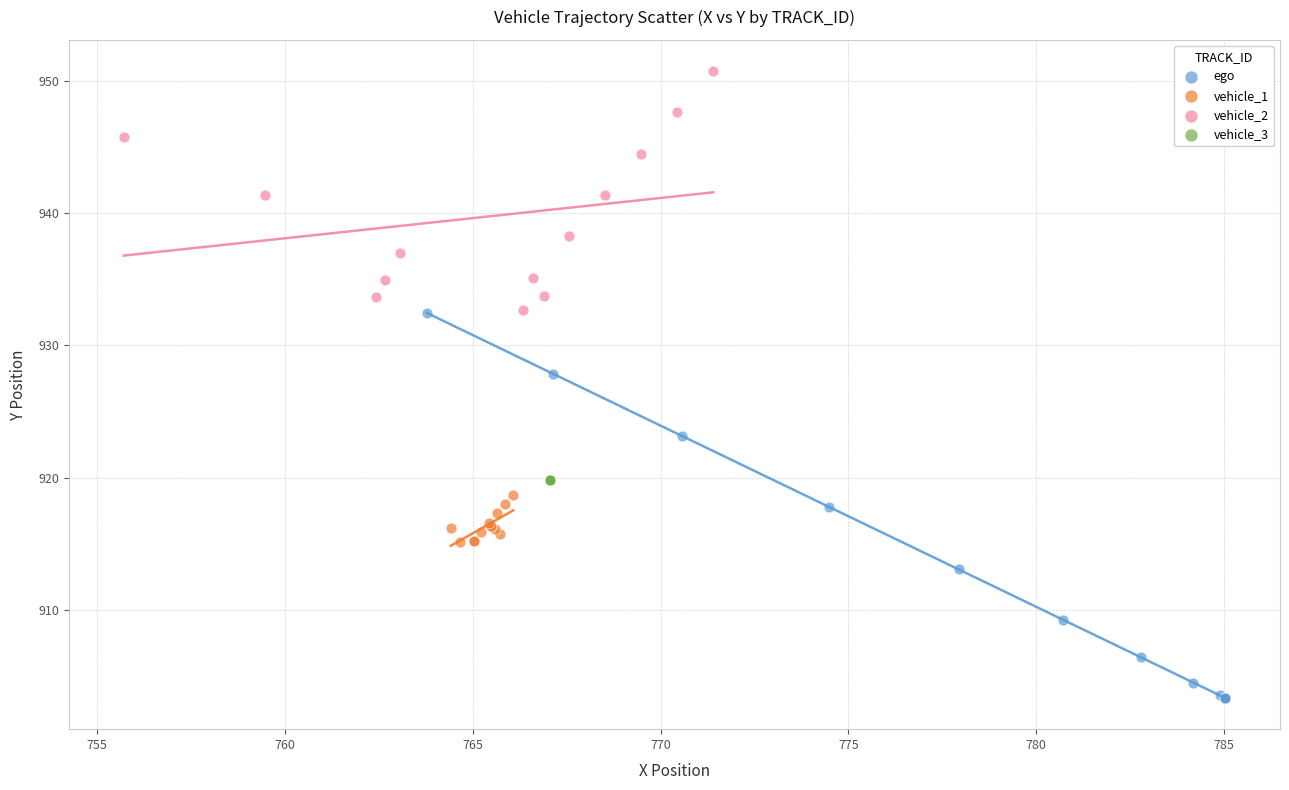

Which series contains the lowest Y value?

ego